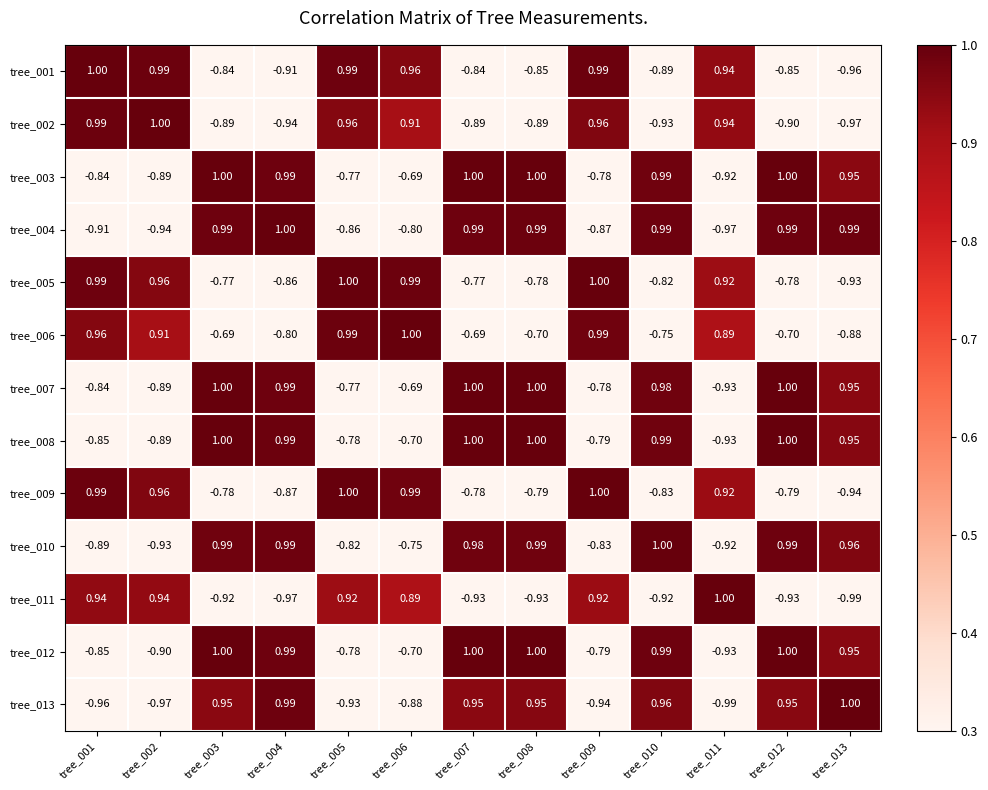

Is the value of tree_011 at tree_001 greater than the value of tree_004 at tree_005?

Yes